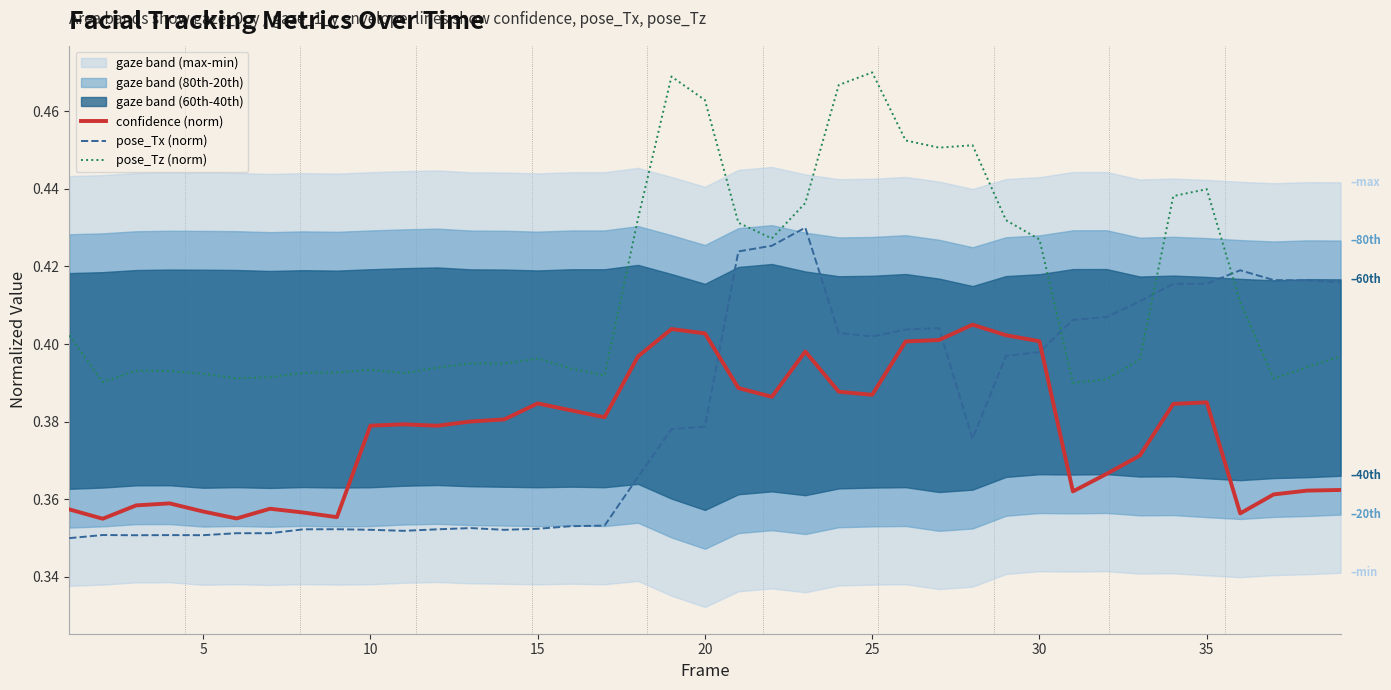

Is it true that pose_Tx (norm) equals 0.7 at 35?

False